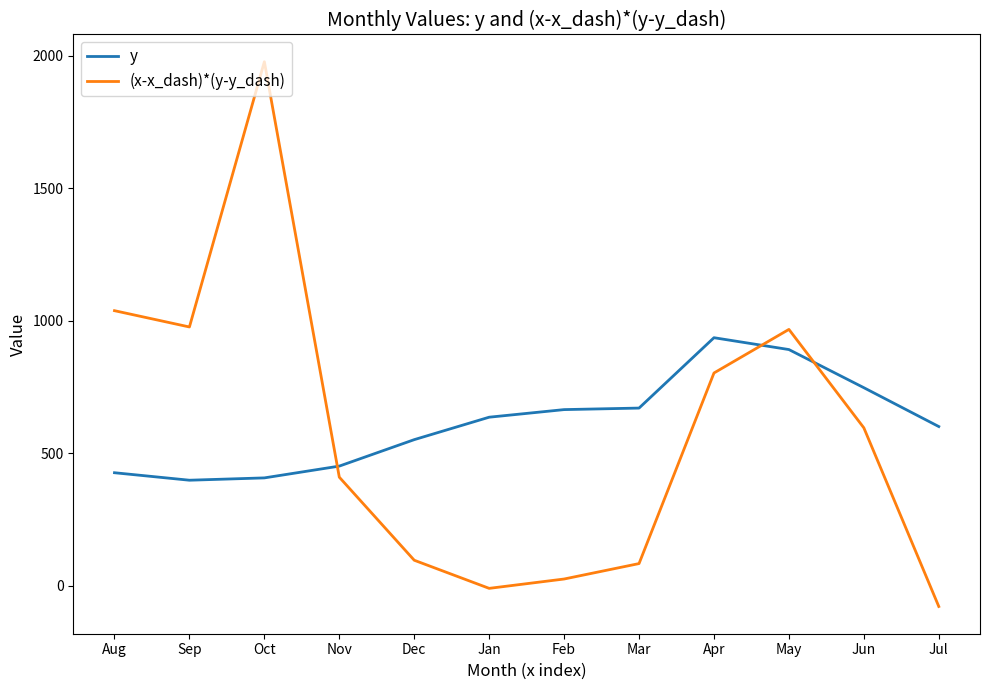

At which category is the sum across all series the highest?

Oct